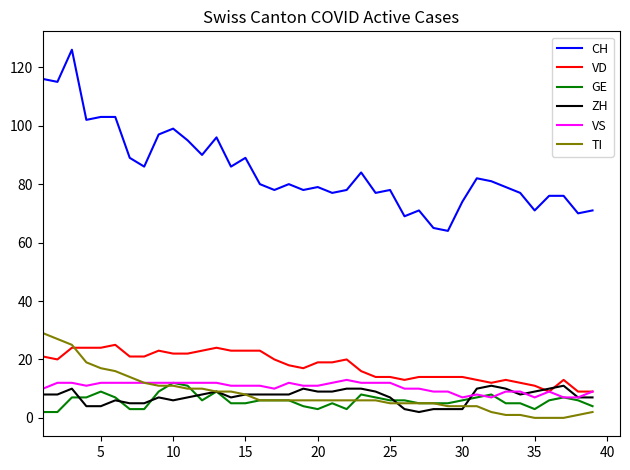

True or false: CH and TI cross at least once.

False